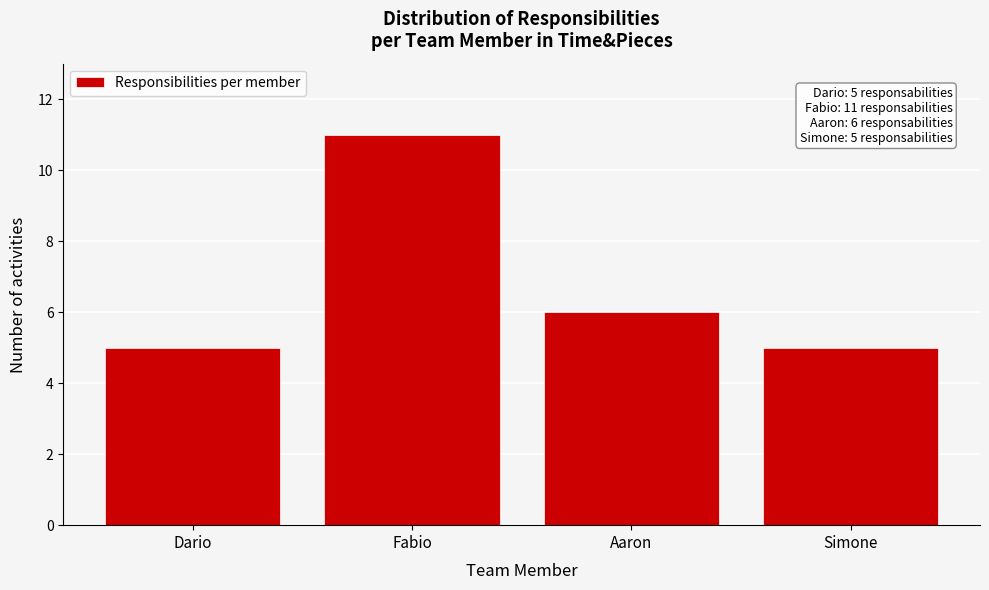

Reading right to left, what are all the values shown in this chart?

5	6	11	5